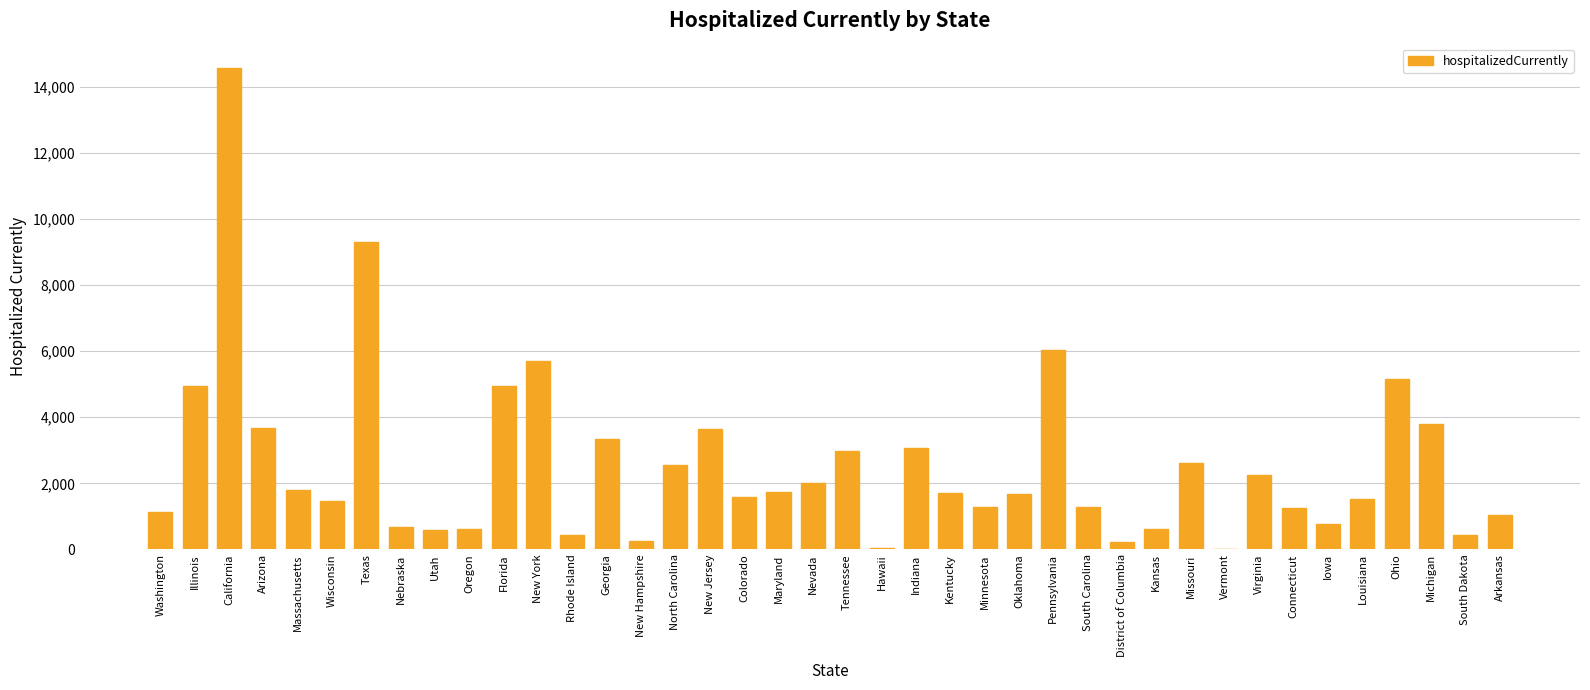

Are the bars grouped side by side (vs. stacked)?

No